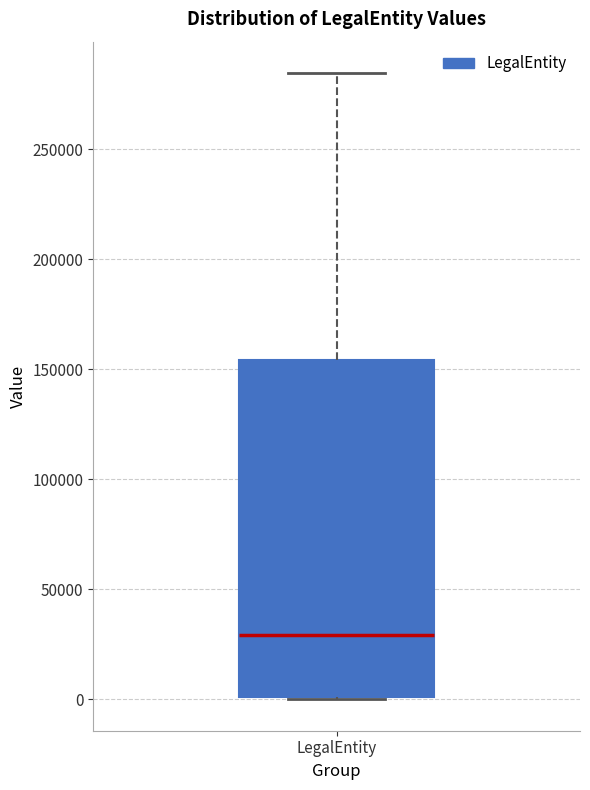

Transcribe this box plot: give where the median line is, the range the box spans, and where the two whiskers end, as read against the y-axis. The values are not printed on the chart, so give them approximately, as read against the axis.

median 30000, box 0 to 155000, whiskers 0 to 285000